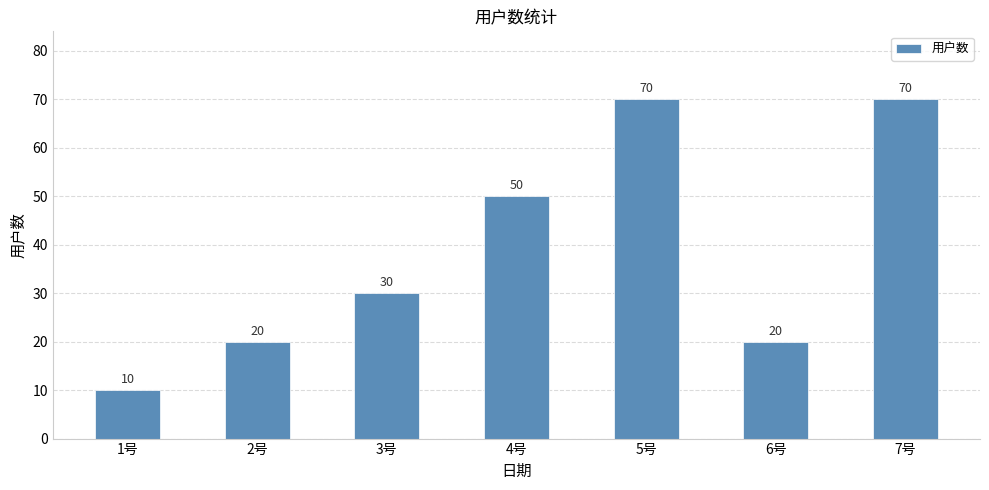

What is the change in value from 1号 to 7号?

+60